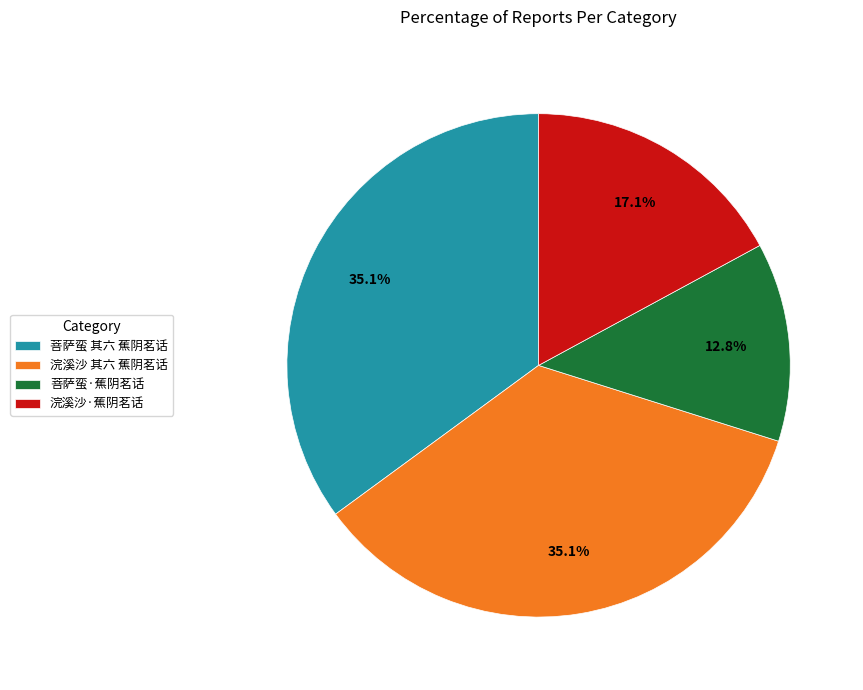

Between 浣溪沙·蕉阴茗话 and 菩萨蛮·蕉阴茗话, which is larger?

浣溪沙·蕉阴茗话